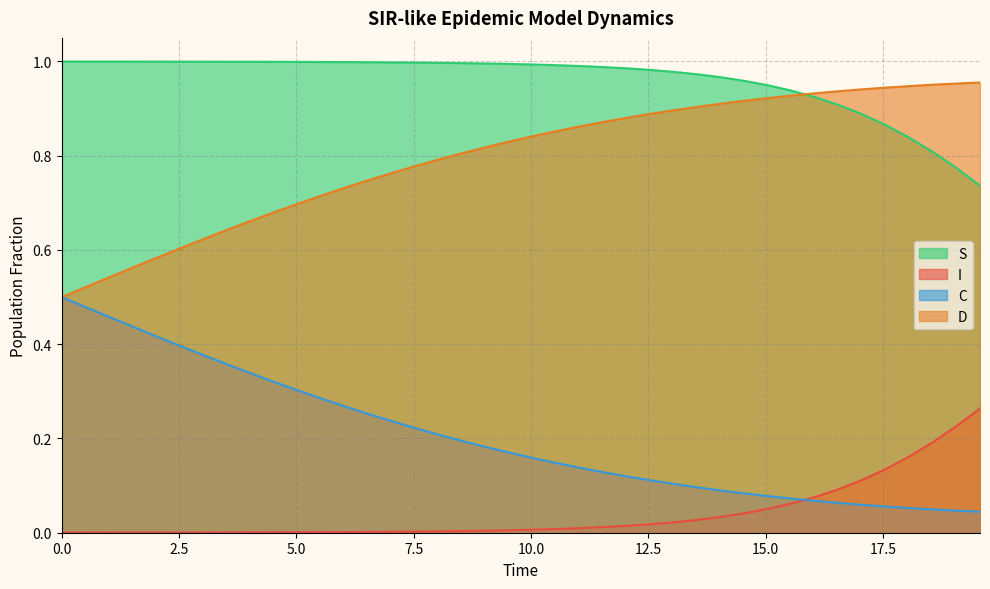

True or false: C and S cross at least once.

False